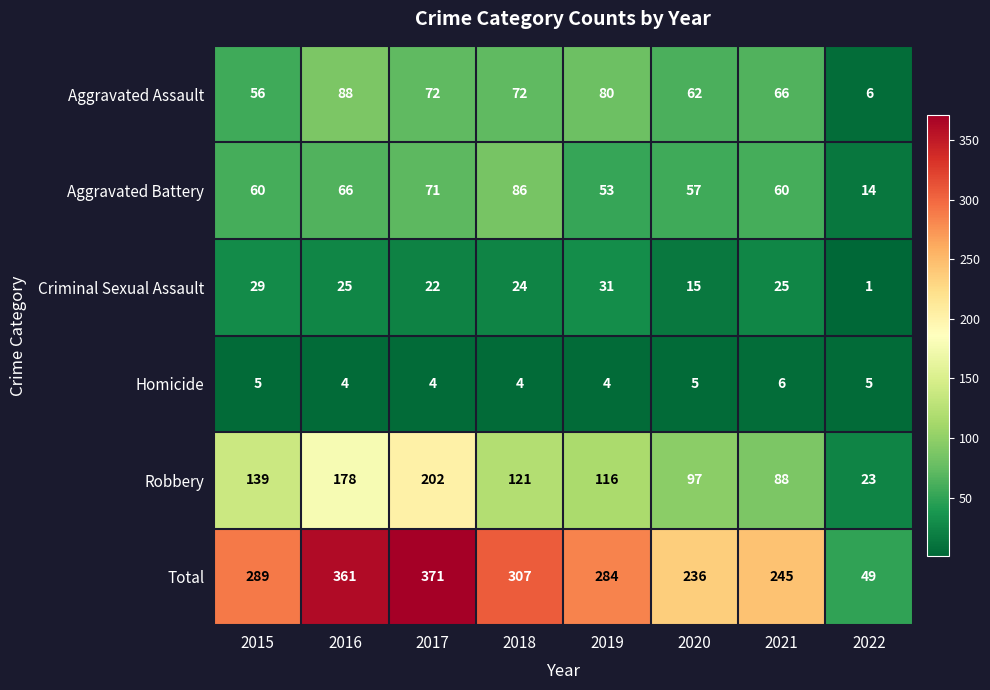

What is the sum of the Criminal Sexual Assault values at 2020 and 2021?

40